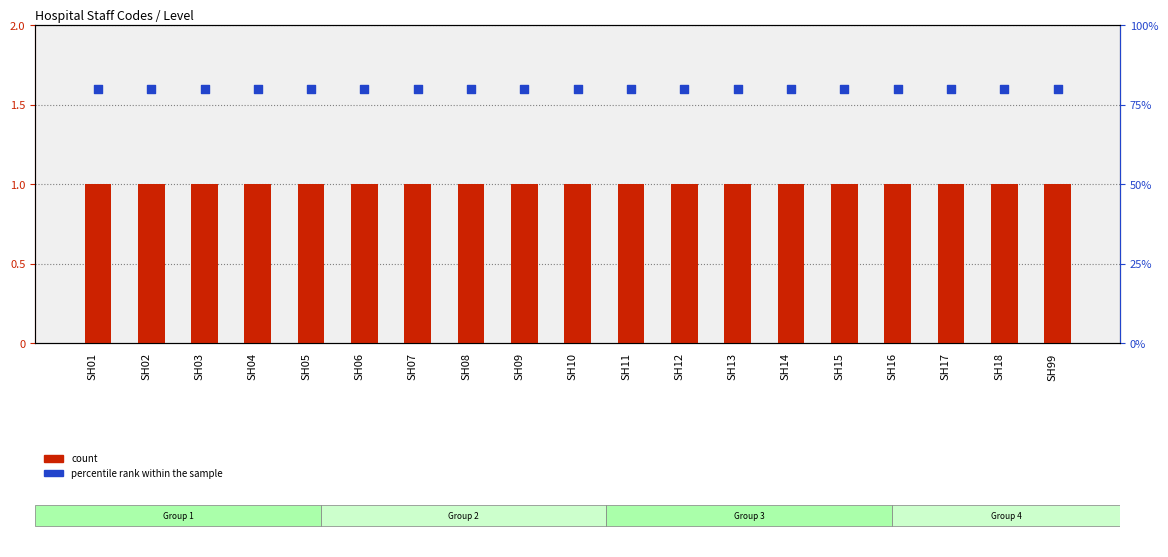

Which series contains the highest Y value?

percentile rank within the sample